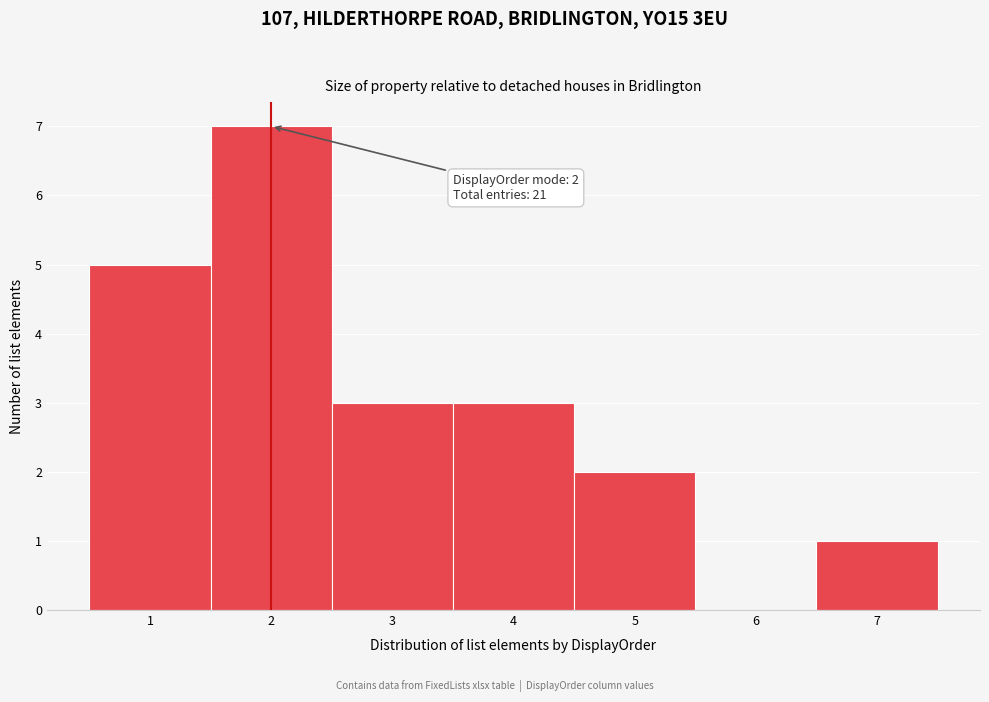

Which range on the x-axis has the tallest bar?

1.5 to 2.5